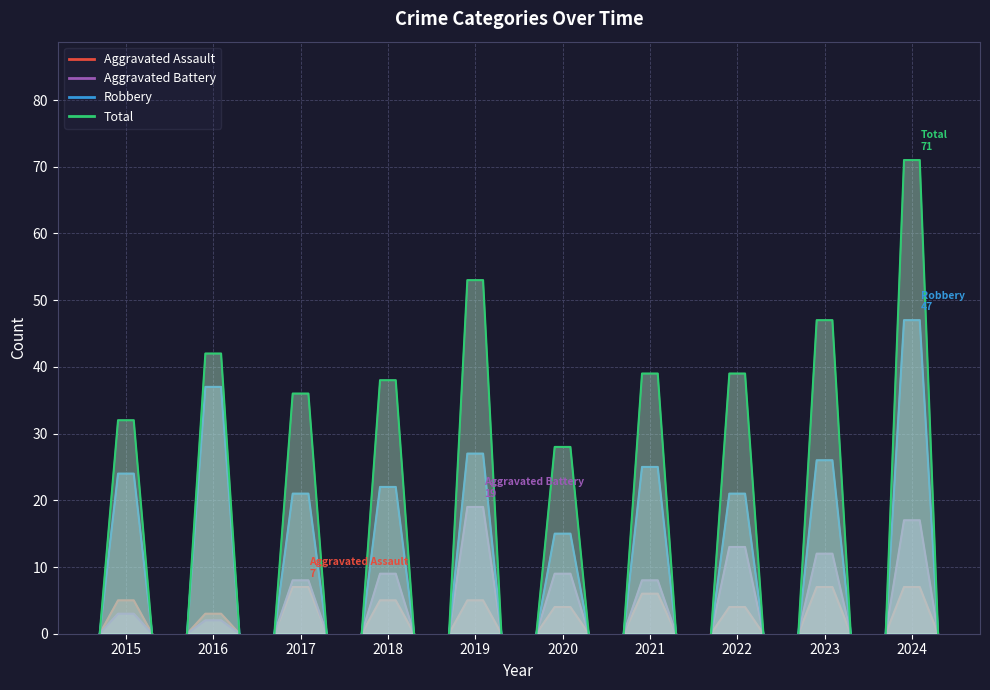

The Aggravated Assault series shows 3 at 2016. True or false?

True